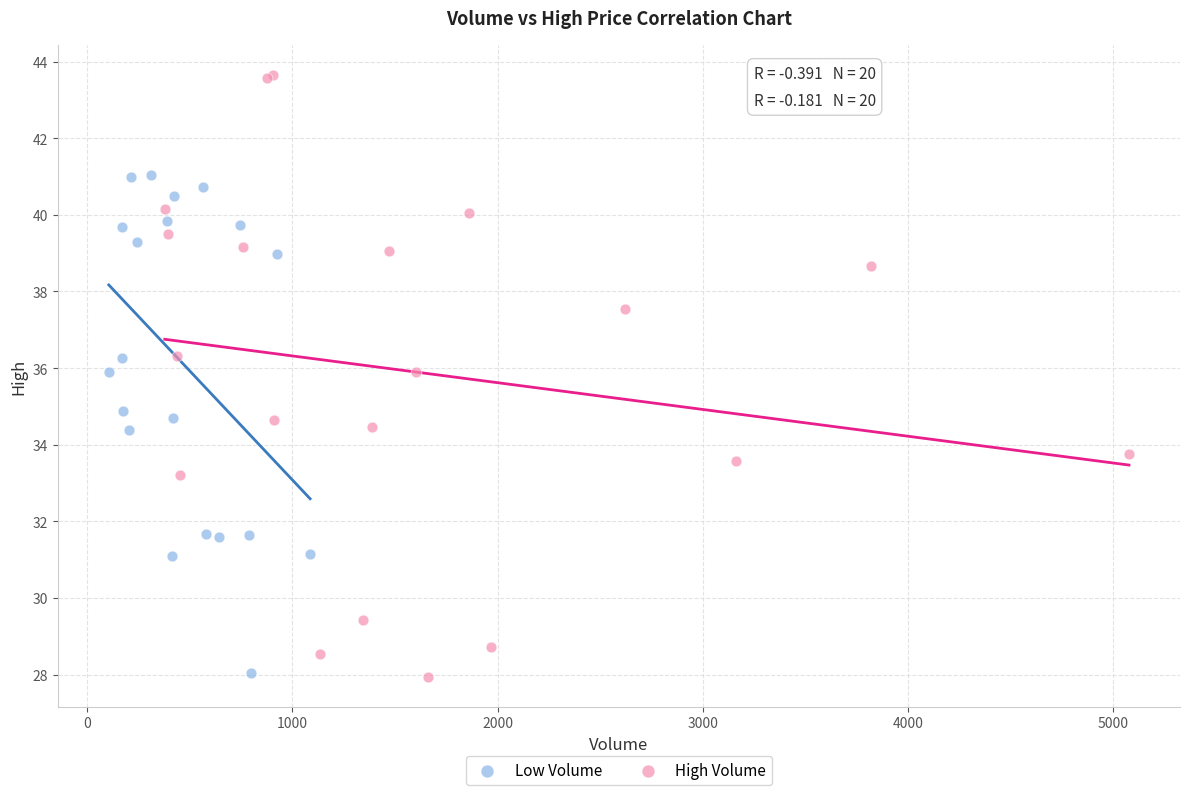

Which series has the largest Y range (max minus min)?

High Volume